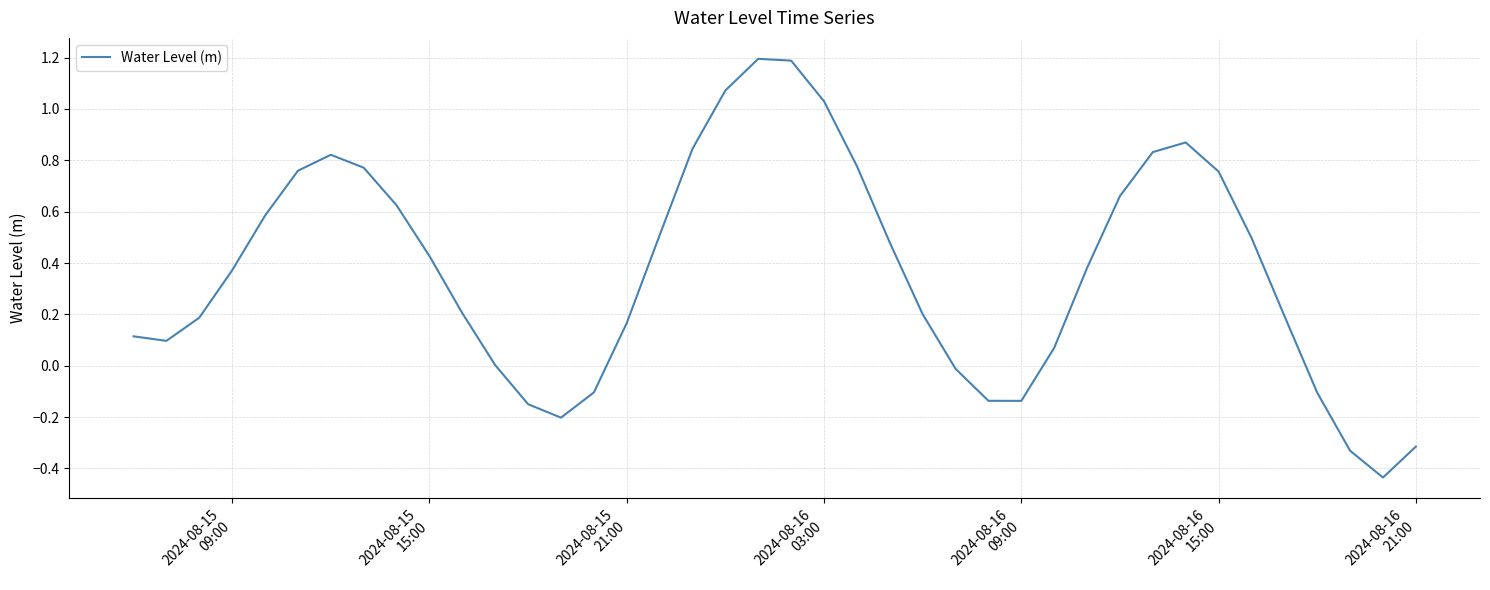

What is the maximum value shown in the chart?

1.2